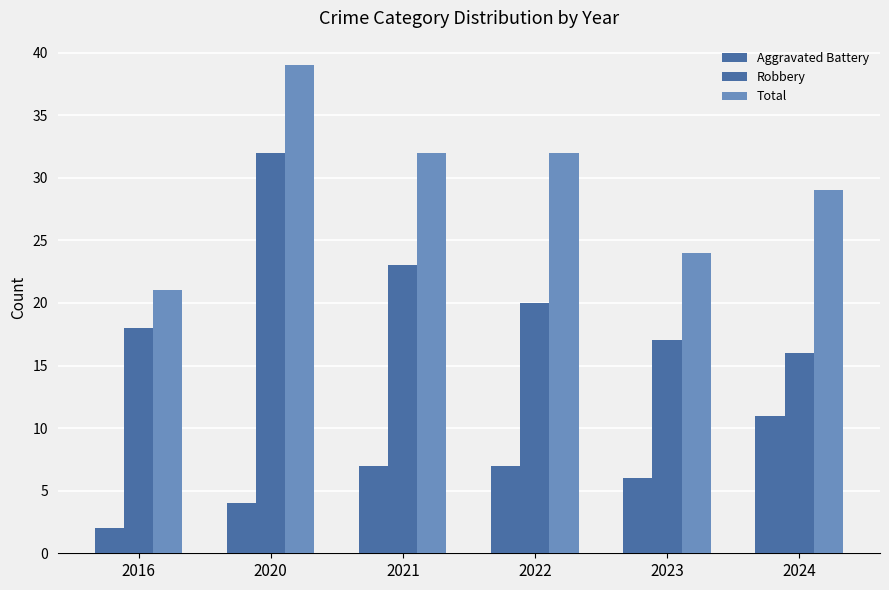

At which category does the chart reach its minimum across all series?

2016